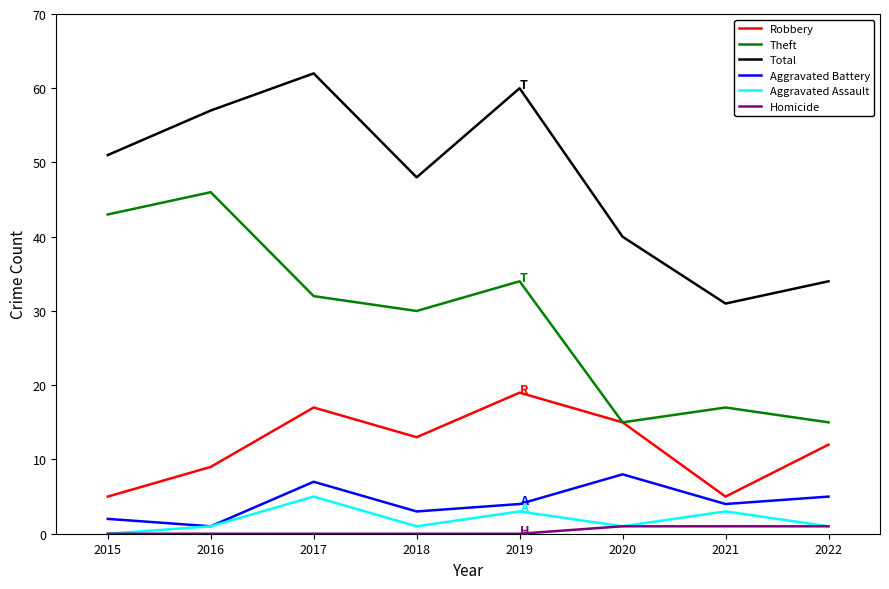

Is this an area chart (filled region under the line)?

No